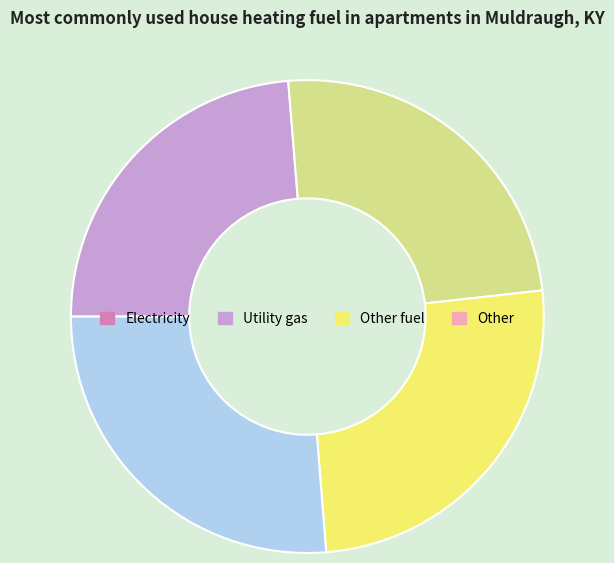

Does any single category account for the majority?

No